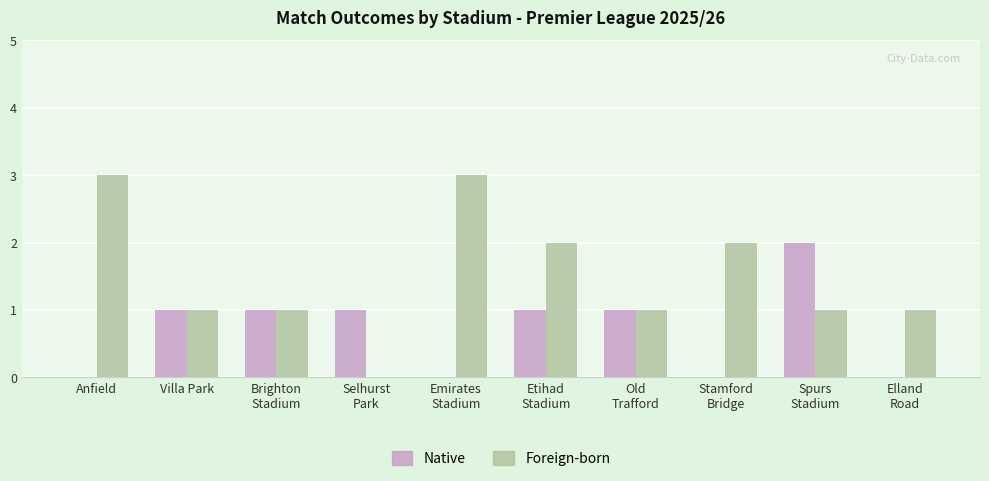

Which series has the widest spread of values?

Foreign-born